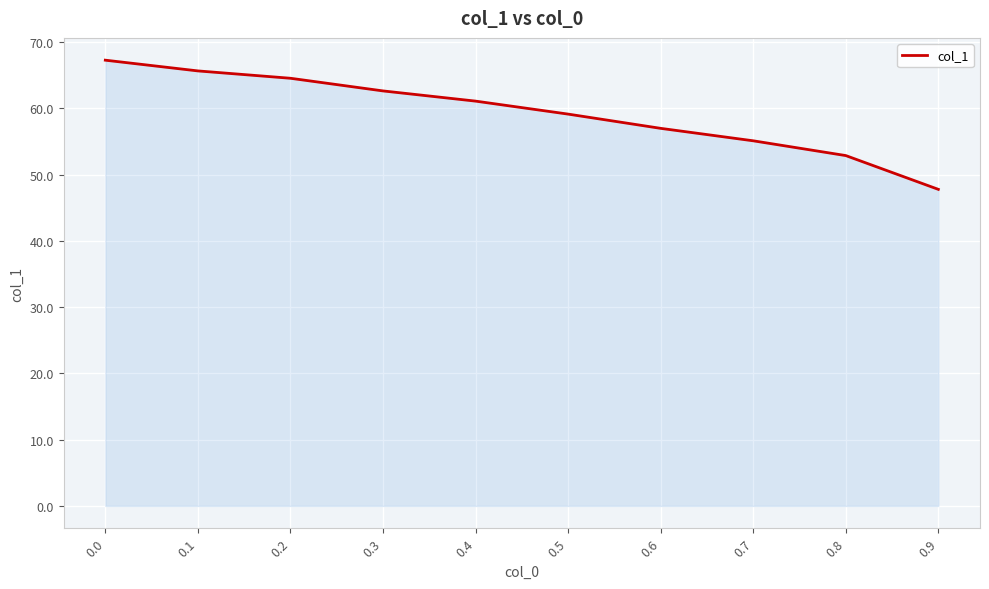

Rank the categories by value from highest to lowest.

0.0, 0.1, 0.2, 0.3, 0.4, 0.5, 0.6, 0.7, 0.8, 0.9